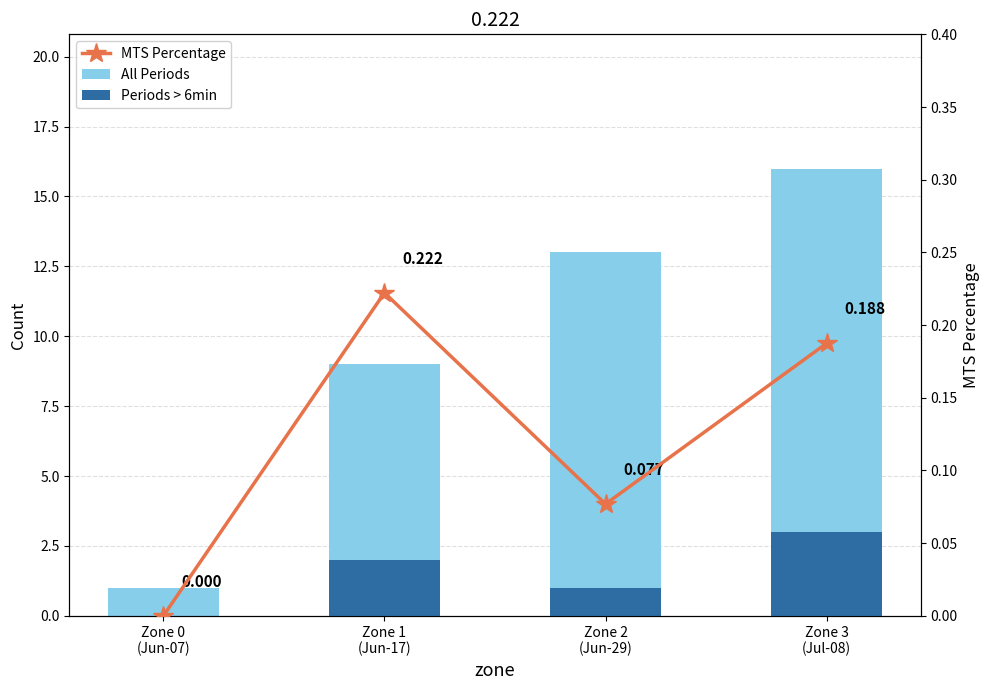

List the labels in order of MTS Percentage value, smallest first.

Zone 0
(Jun-07), Zone 2
(Jun-29), Zone 3
(Jul-08), Zone 1
(Jun-17)